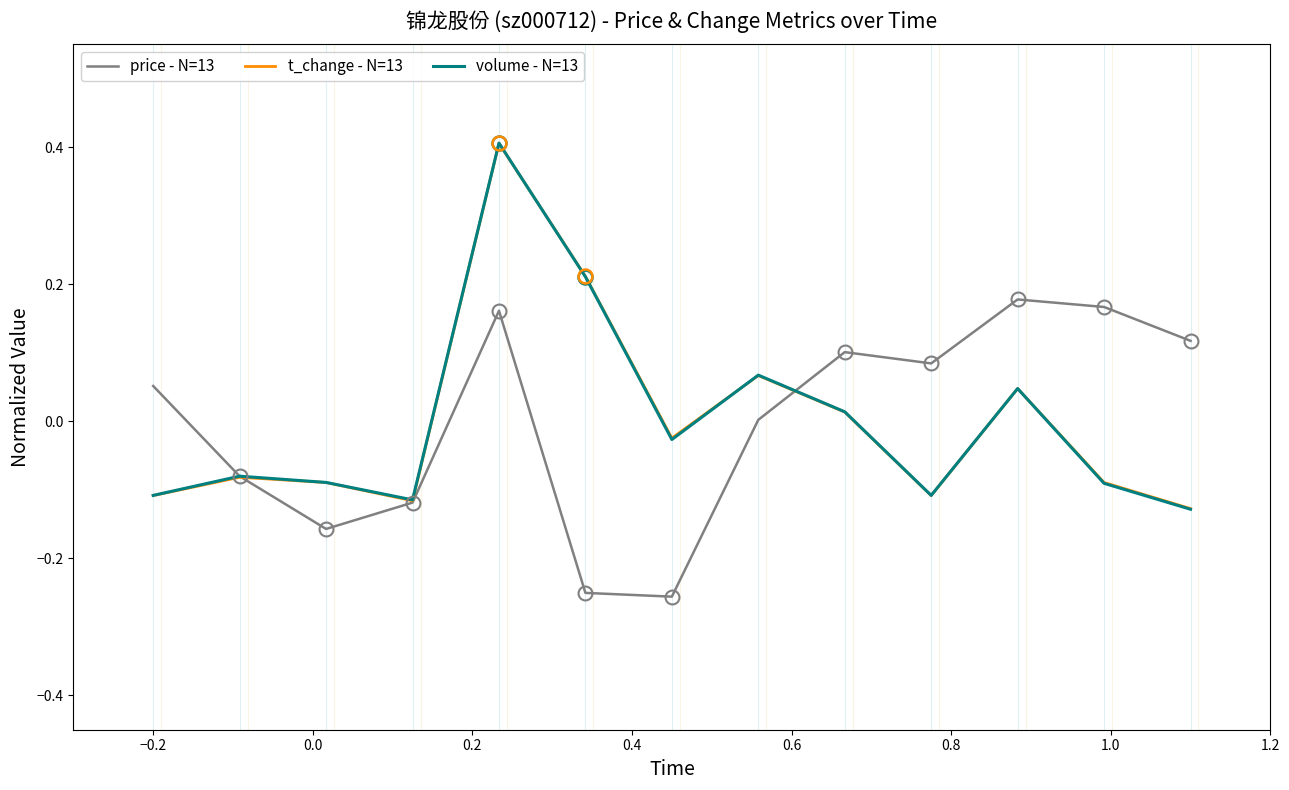

What is the maximum value shown in the chart?

0.4